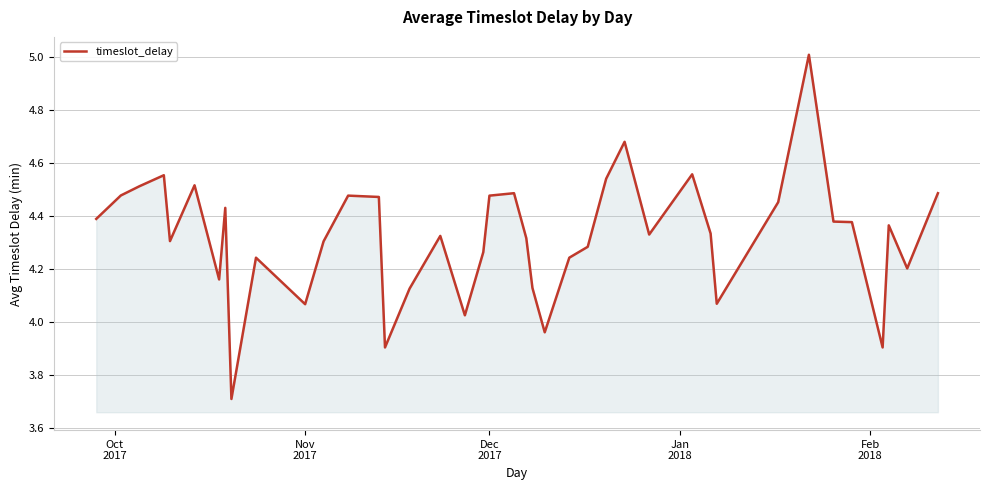

What is the smallest value displayed?

3.7